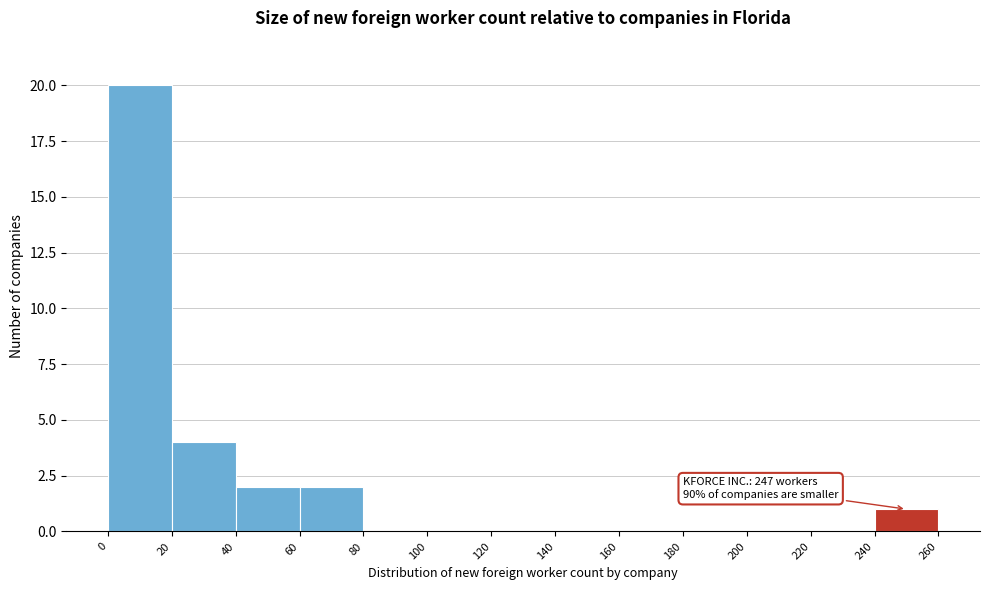

Which range on the x-axis has the tallest bar?

0 to 20